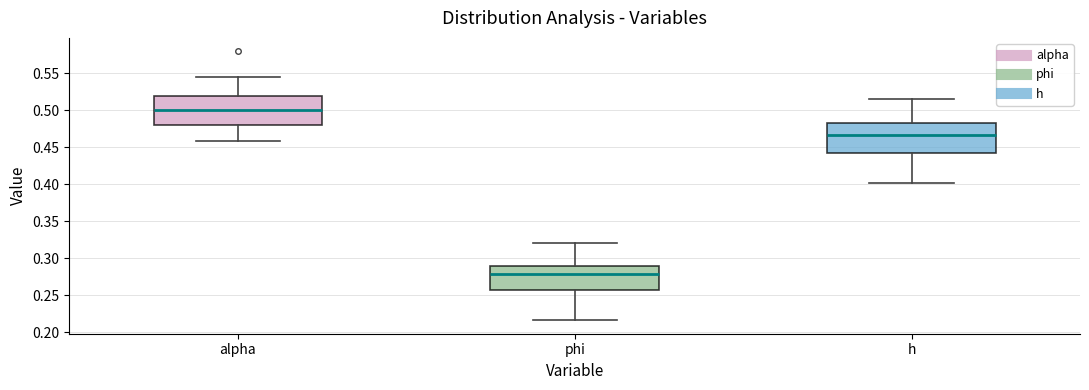

Reading left to right, transcribe this box plot: for each box, give where its median line is, the range the box spans, and where its two whiskers end, as read against the y-axis. The values are not printed on the chart, so give them approximately, as read against the axis.

alpha: median 0.500, box 0.480 to 0.520, whiskers 0.460 to 0.545
phi: median 0.280, box 0.255 to 0.290, whiskers 0.215 to 0.320
h: median 0.465, box 0.440 to 0.485, whiskers 0.400 to 0.515